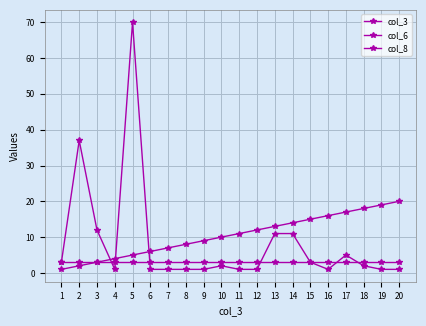

What is the approximate value of col_8 at 8?

3